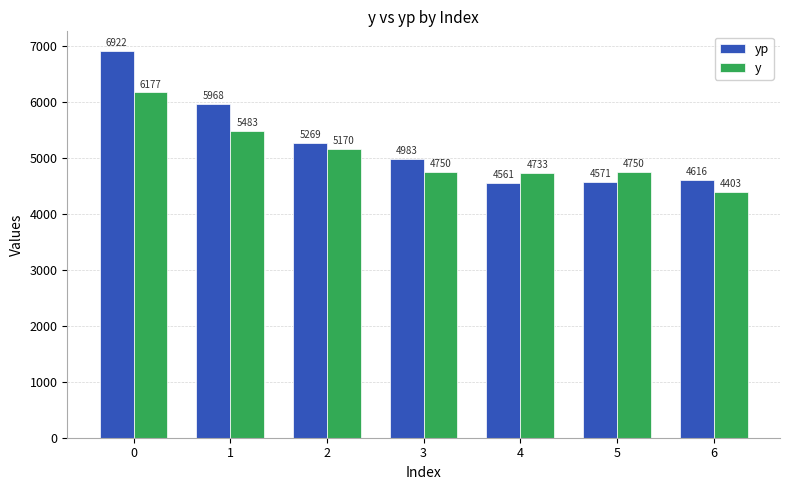

Rank the series by their maximum value, from lowest to highest.

y, yp